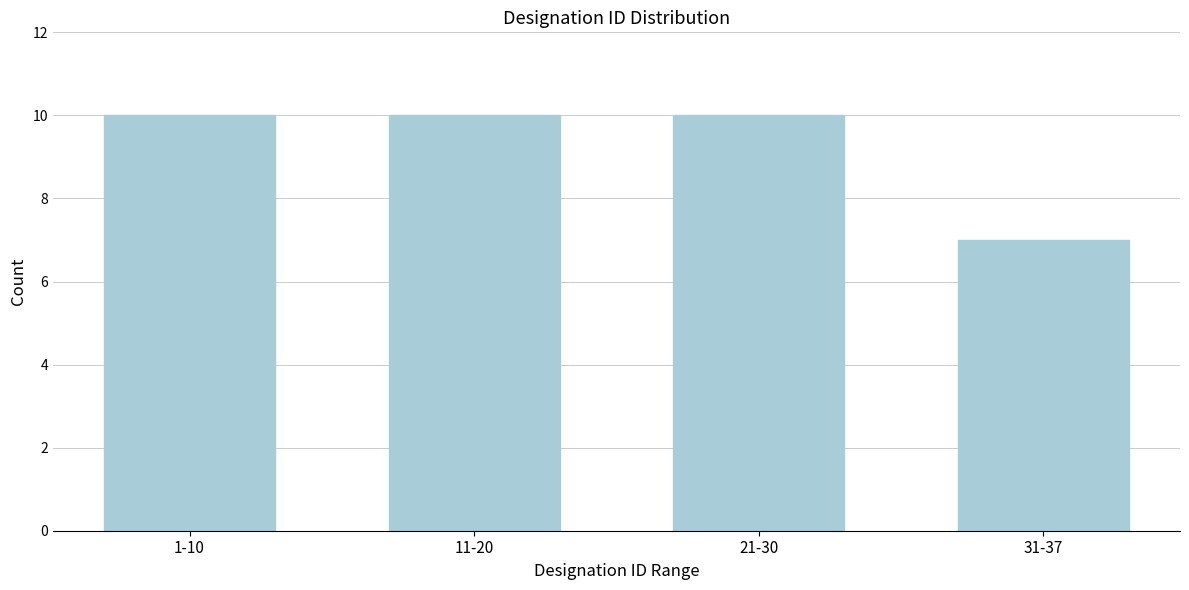

Reading right to left, extract all data points from this chart.

7	10	10	10